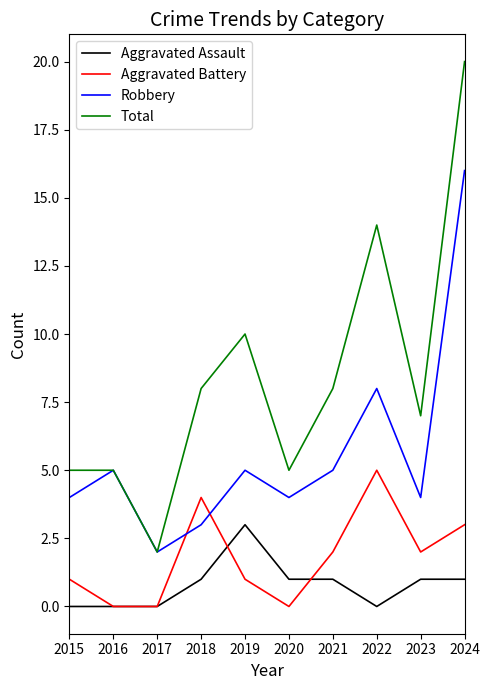

What is the difference between the Robbery values at 2021 and 2023?

1